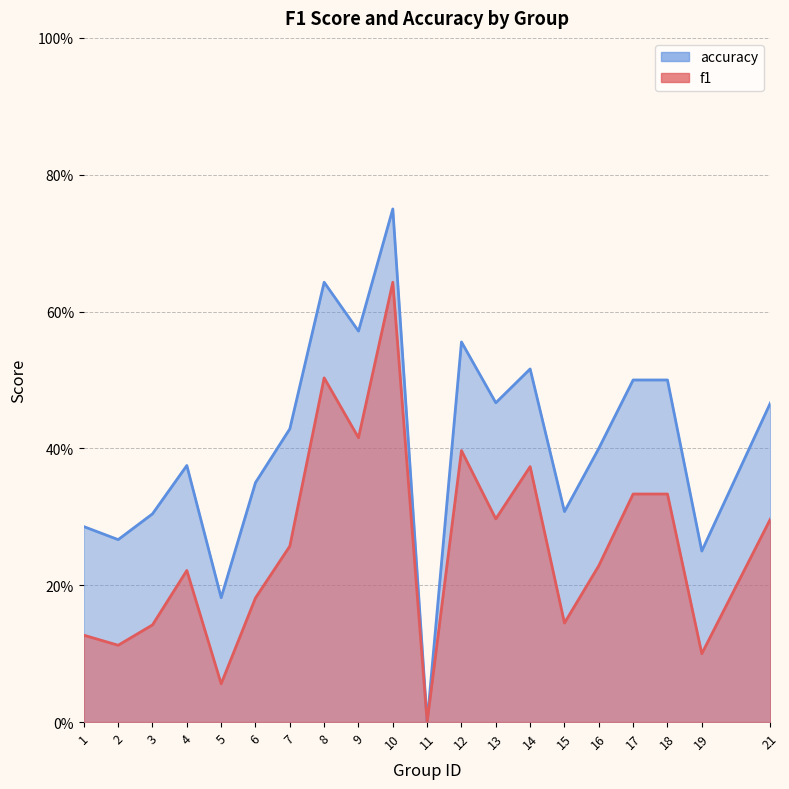

Reading right to left, transcribe all the data shown in this chart.

f1: 0.3	0.1	0.3	0.3	0.2	0.1	0.4	0.3	0.4	0.0	0.6	0.4	0.5	0.3	0.2	0.1	0.2	0.1	0.1	0.1
accuracy: 0.5	0.2	0.5	0.5	0.4	0.3	0.5	0.5	0.6	0.0	0.8	0.6	0.6	0.4	0.3	0.2	0.4	0.3	0.3	0.3